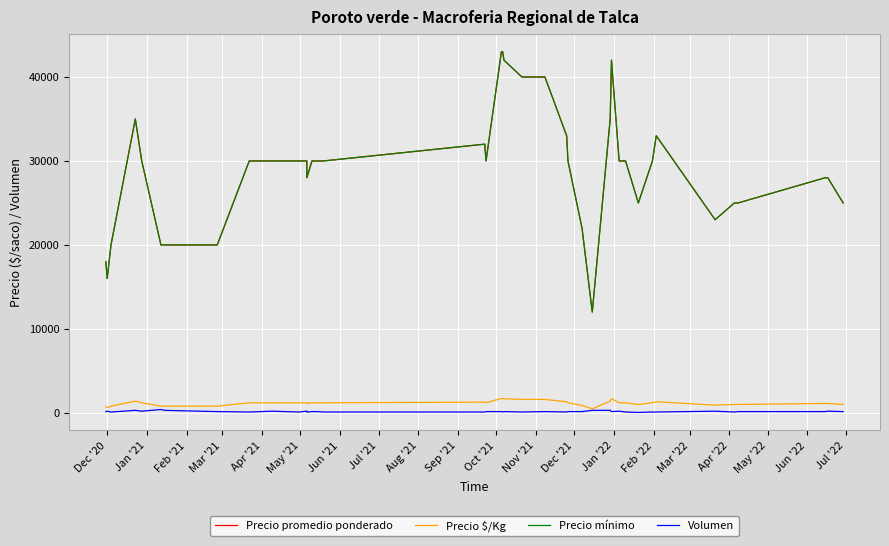

Where is the first local minimum for Precio promedio ponderado?

Dec '20